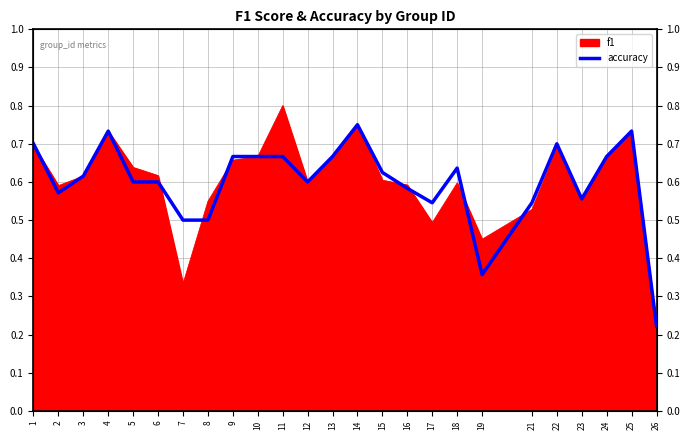

How many lines are shown in the chart?

1